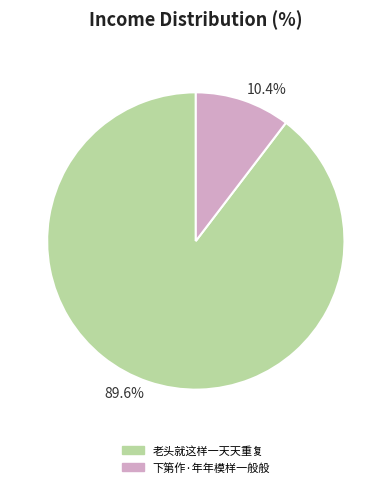

Which category has the smallest portion of the pie?

10.4%